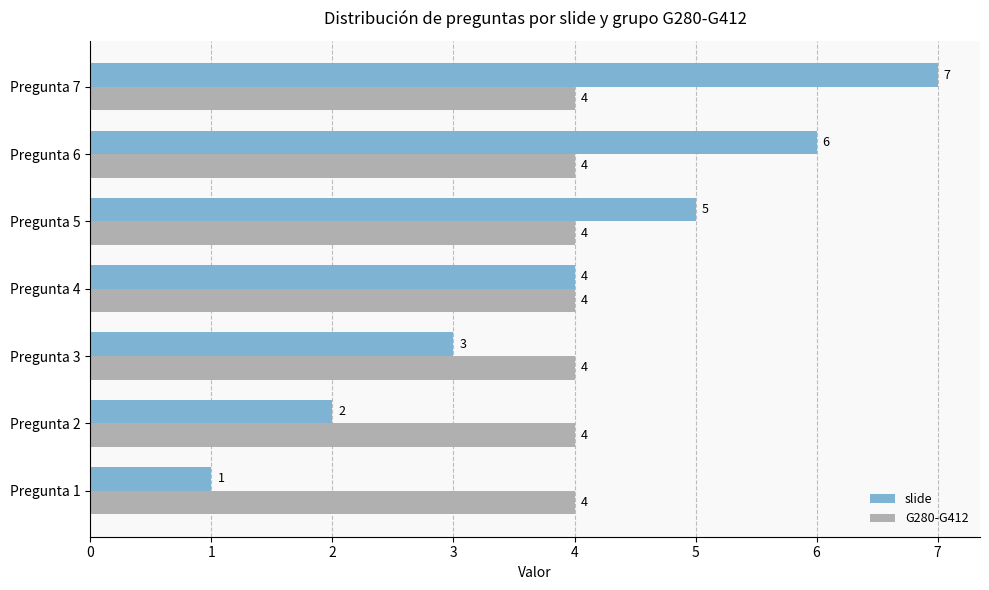

At which category is the sum across all series the highest?

Pregunta 7